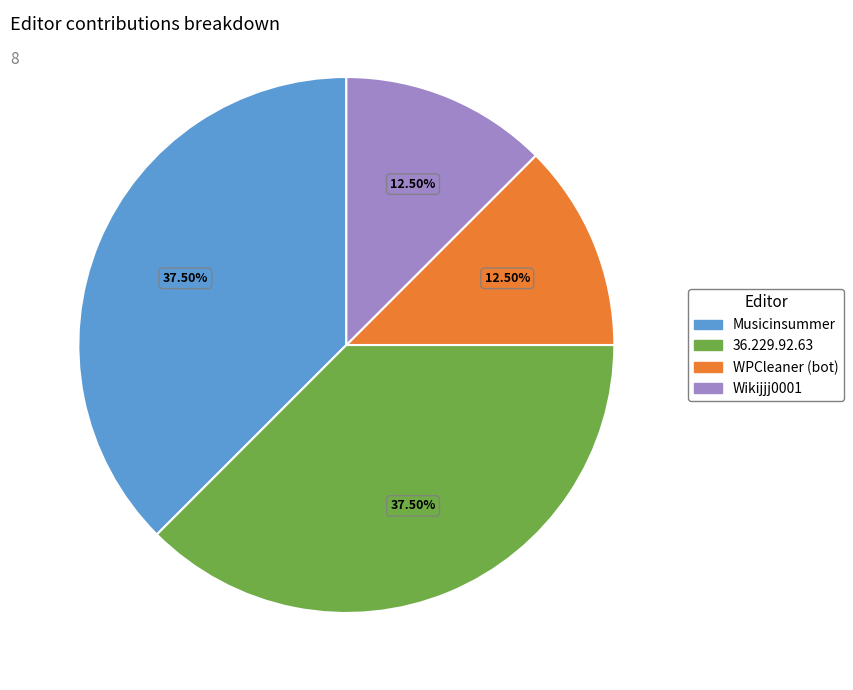

Is Musicinsummer the majority of the pie?

No